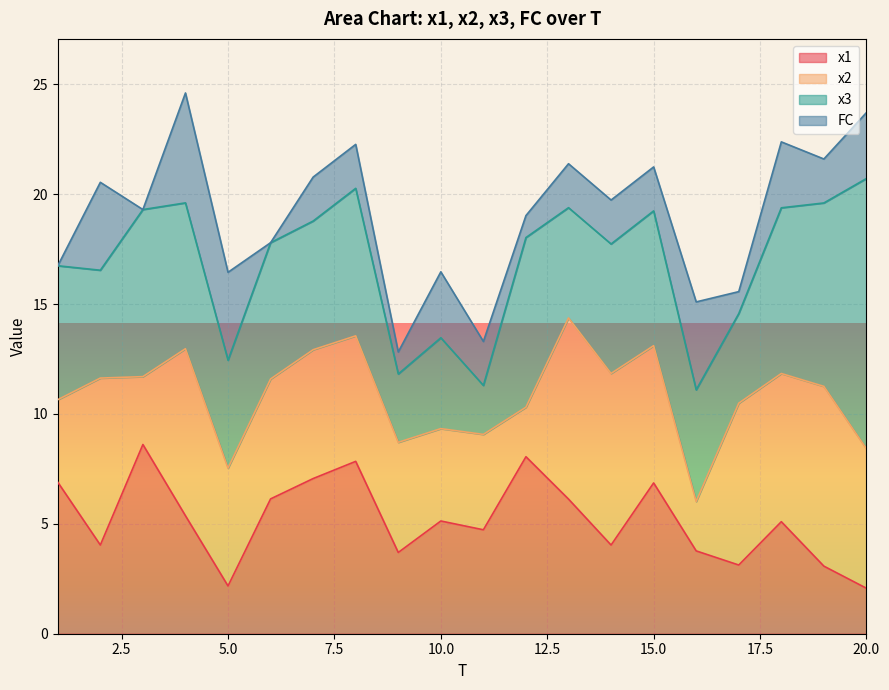

What is the spread (max minus min) of values at 17?

6.4